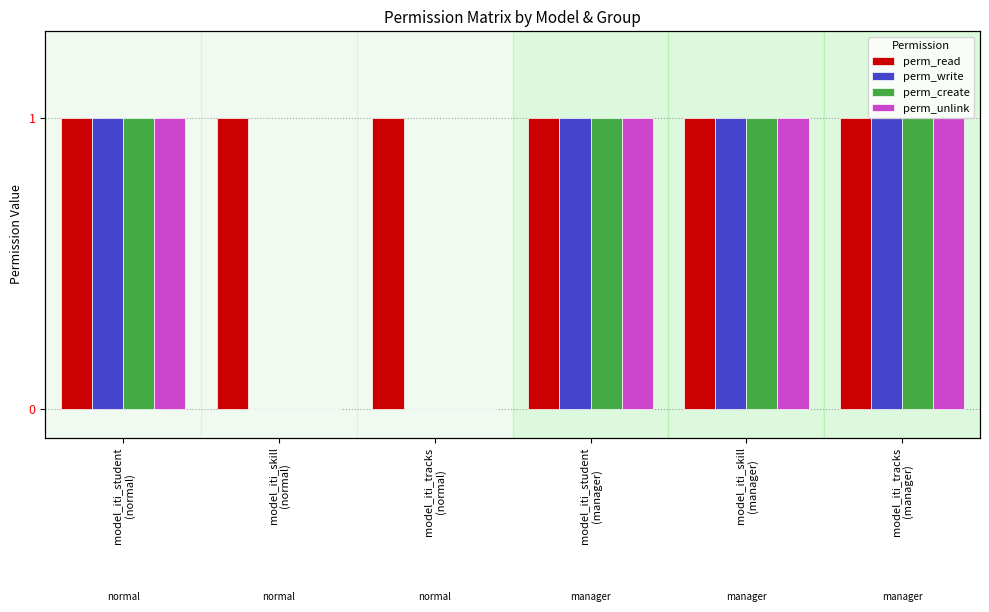

The perm_unlink series shows 0 at model_iti_student
(normal). True or false?

False